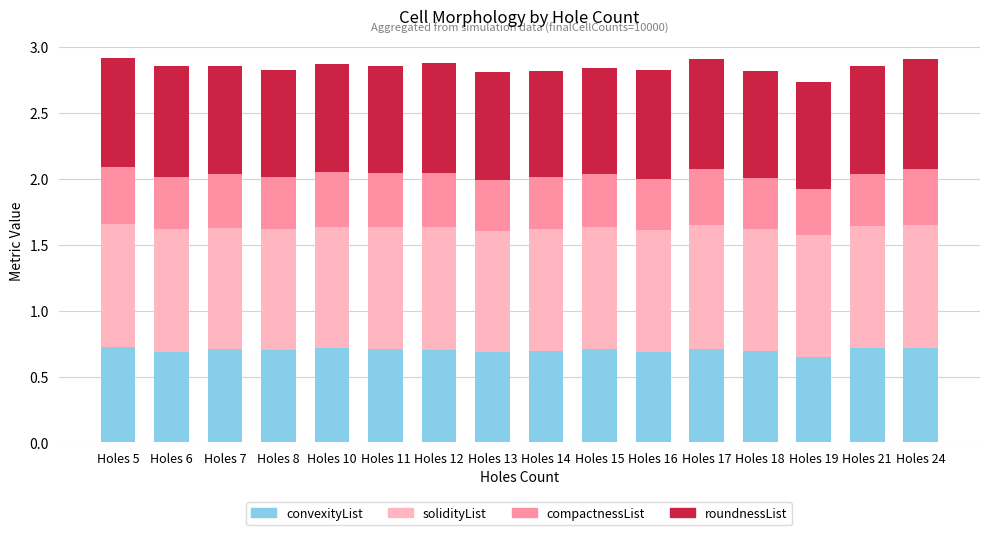

True or false: convexityList has a value of 0.9 at Holes 19.

False